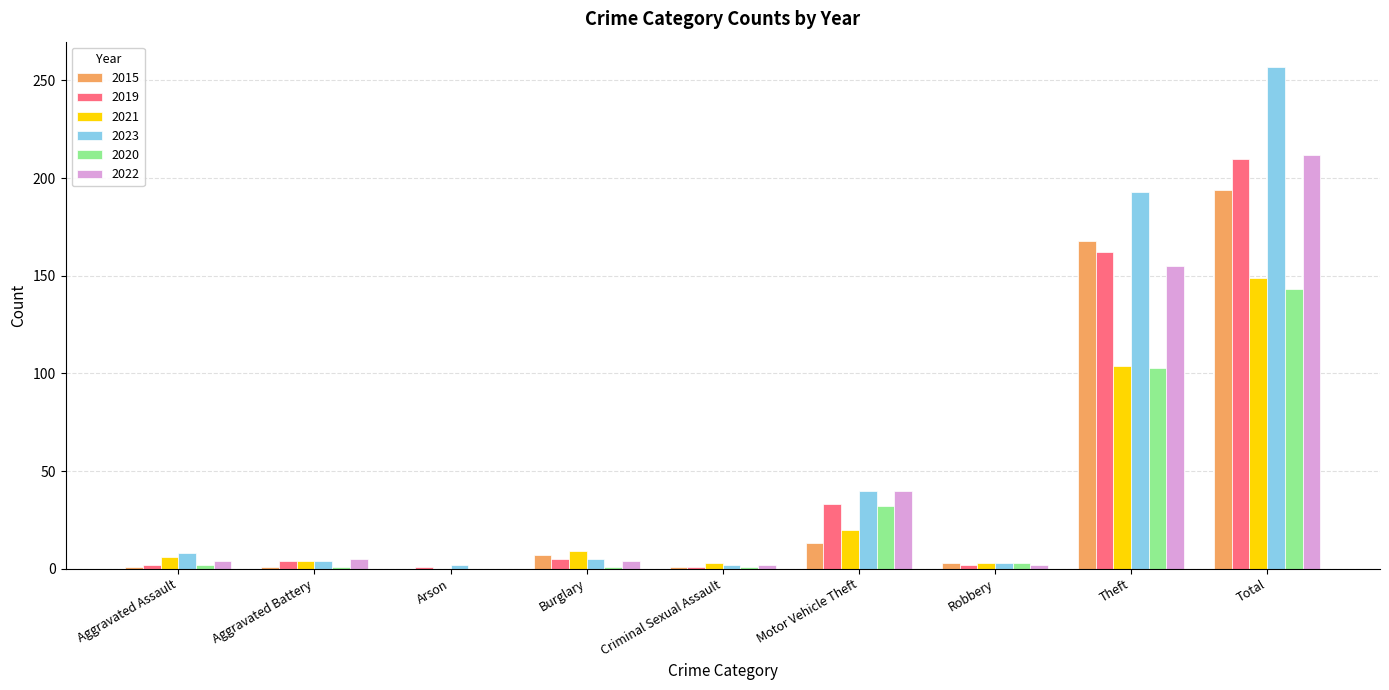

What is the total value across all series at Total?

1165